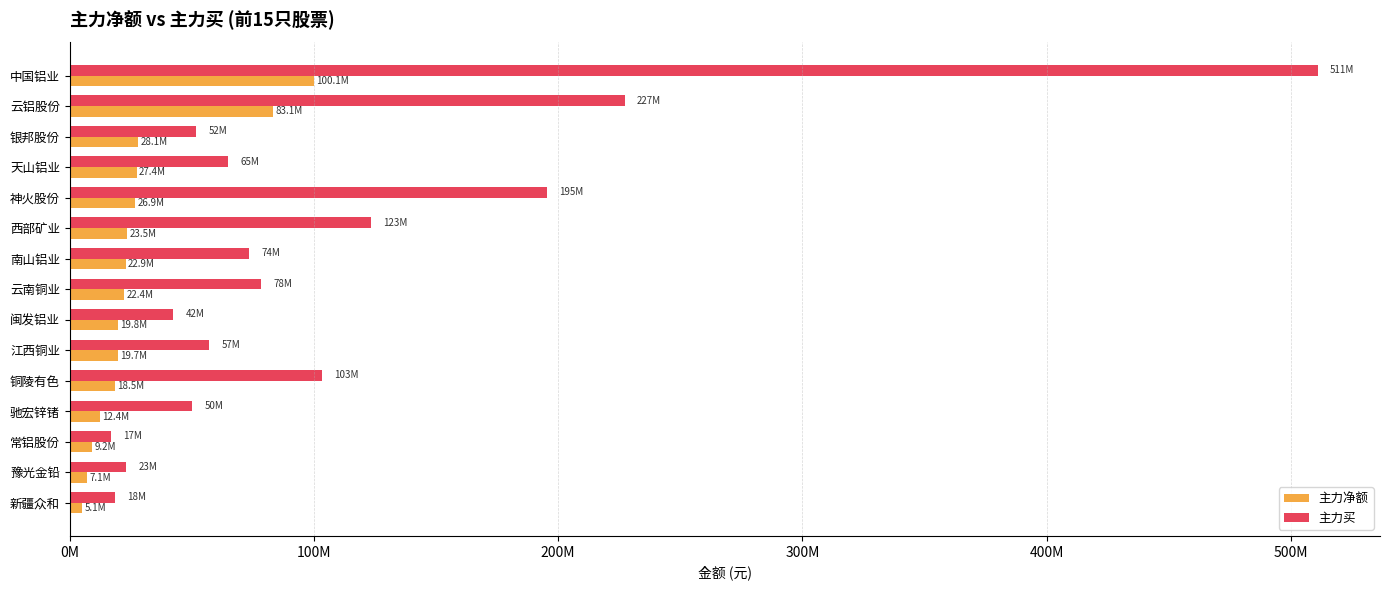

What position from the left is 常铝股份?

13